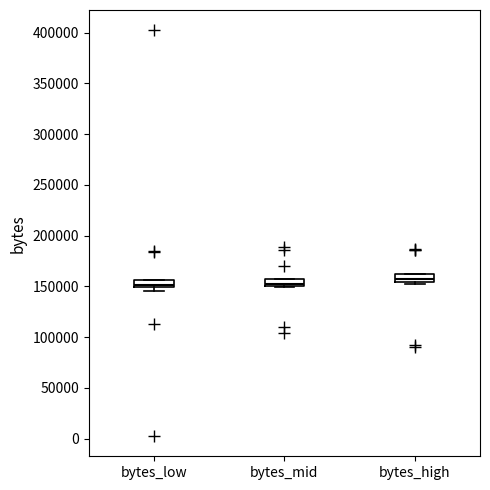

Where is the lower edge of the box for bytes_low on the y-axis? The values are not printed on the chart, so give them approximately, as read against the axis.

150000